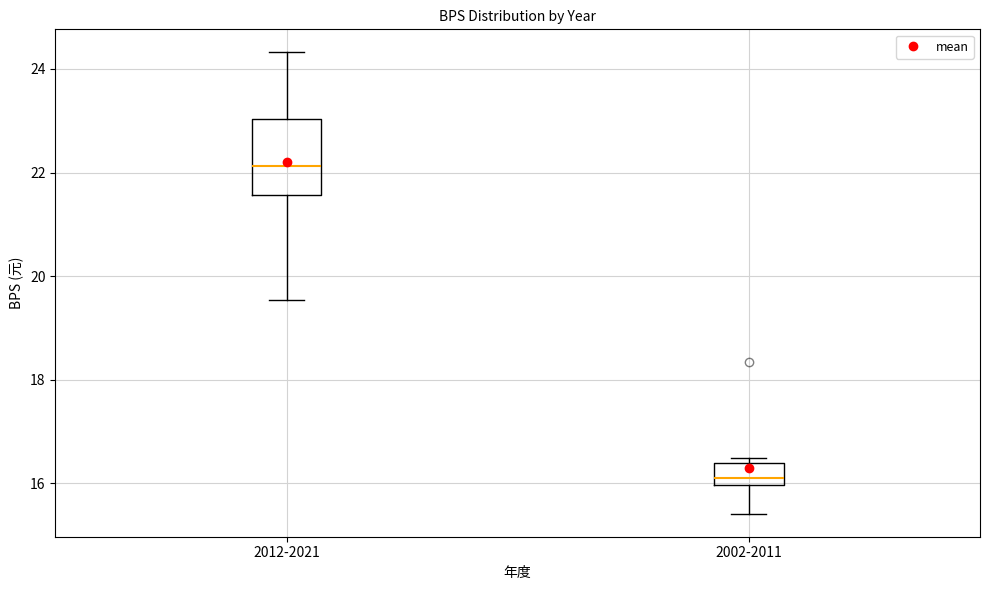

Reading left to right, transcribe this box plot: for each box, give where its median line is, the range the box spans, and where its two whiskers end, as read against the y-axis. The values are not printed on the chart, so give them approximately, as read against the axis.

2012-2021: median 22.2, box 21.6 to 23.0, whiskers 19.6 to 24.4
2002-2011: median 16.2, box 16.0 to 16.4, whiskers 15.4 to 16.4 (just above the box's upper edge)